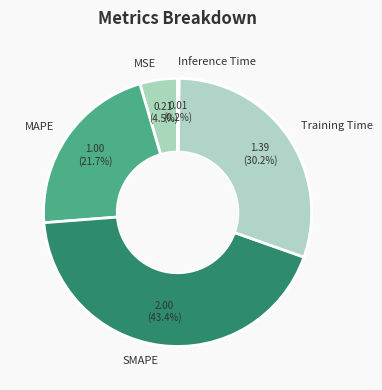

Which category has the biggest portion of the pie?

SMAPE